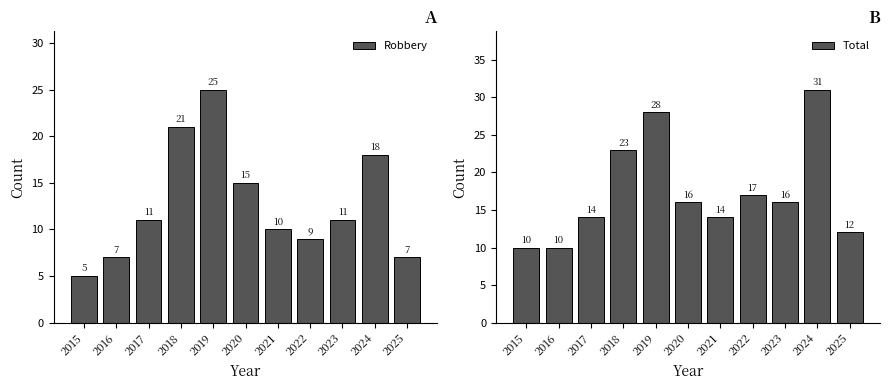

Count the number of categories in the chart.

11